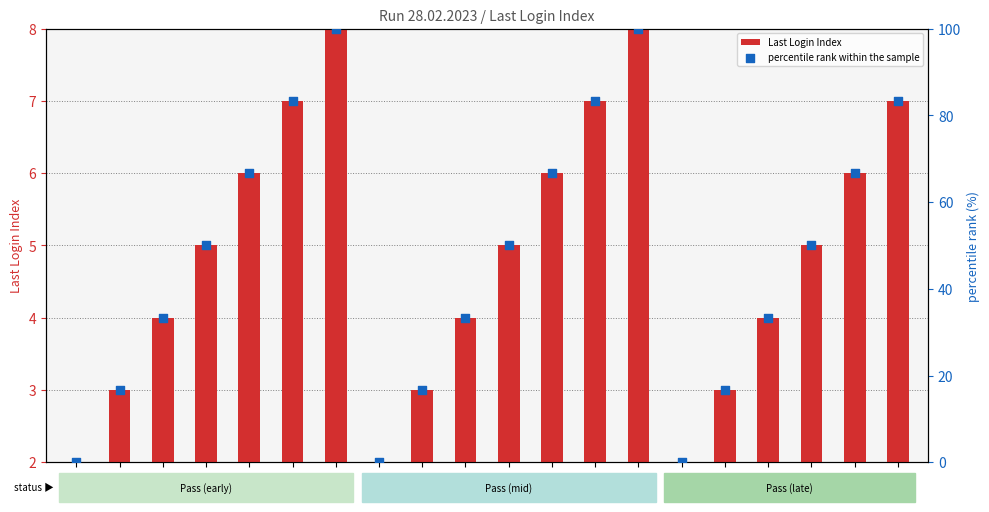

What is the total value across all series at 8:18?

70.7